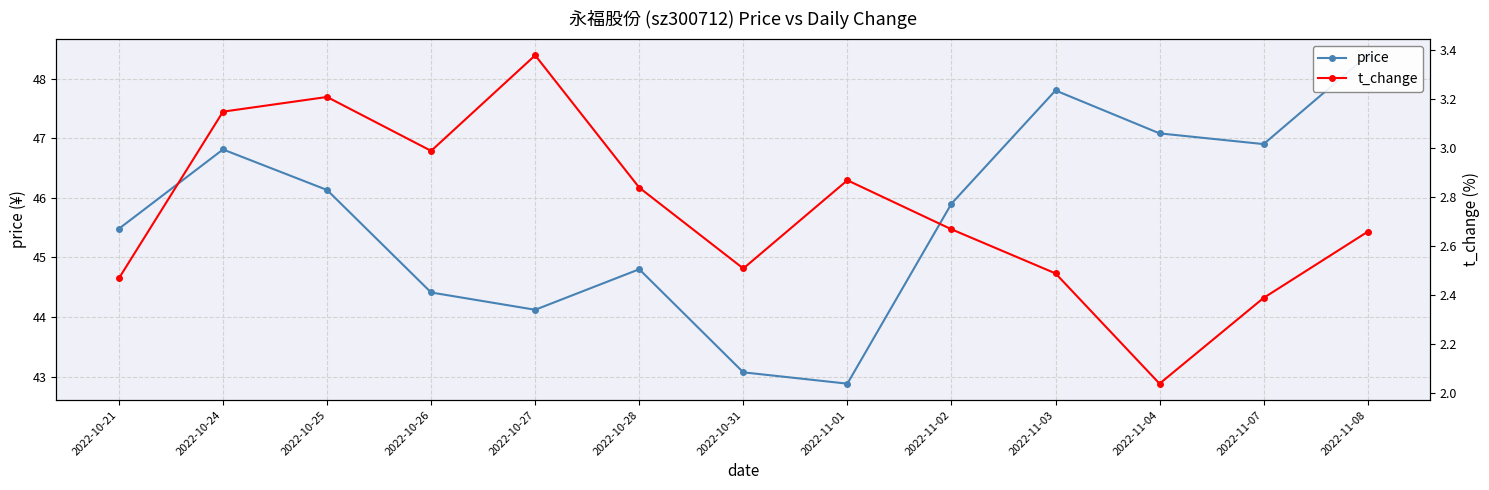

What is the average value of the price series?

45.7